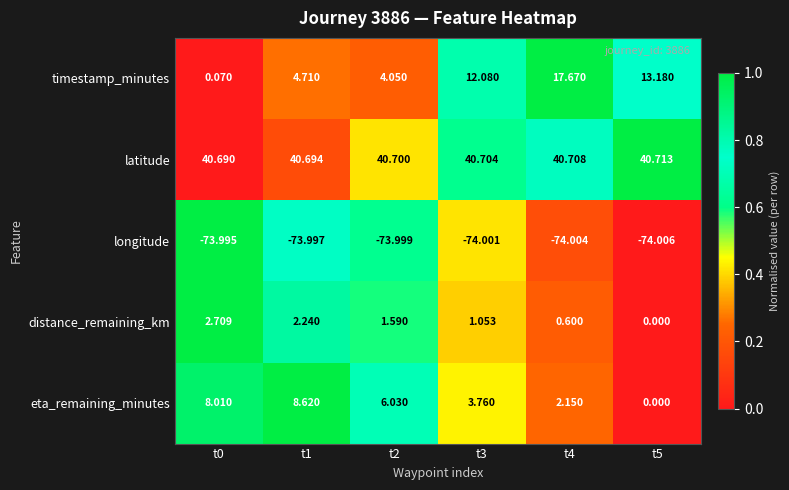

Rank the series at t1 from highest to lowest value.

latitude, eta_remaining_minutes, timestamp_minutes, distance_remaining_km, longitude